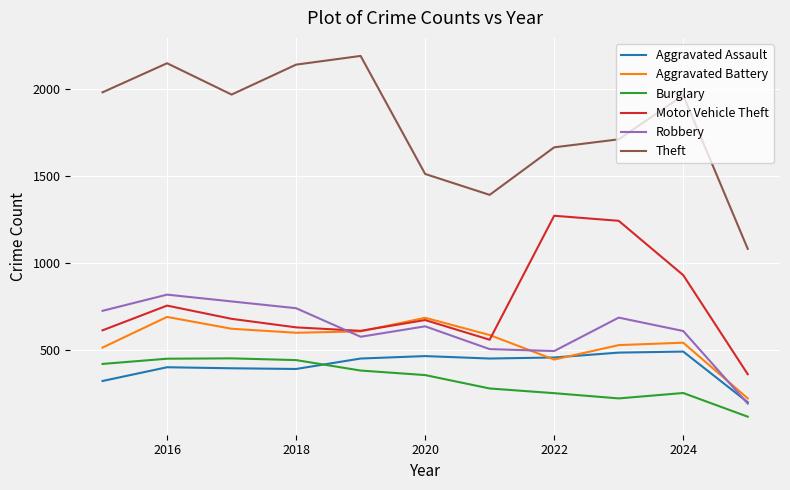

How many series are shown in this chart?

6